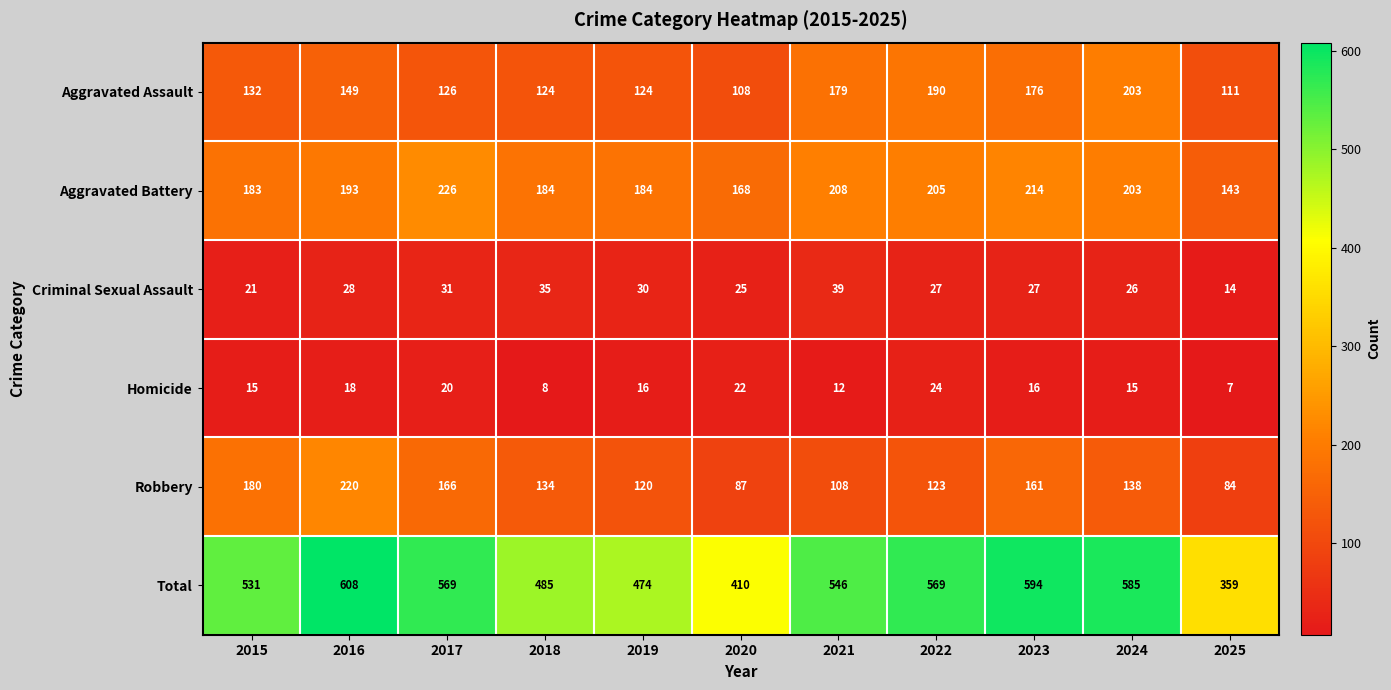

At how many categories does at least one series exceed 599?

1